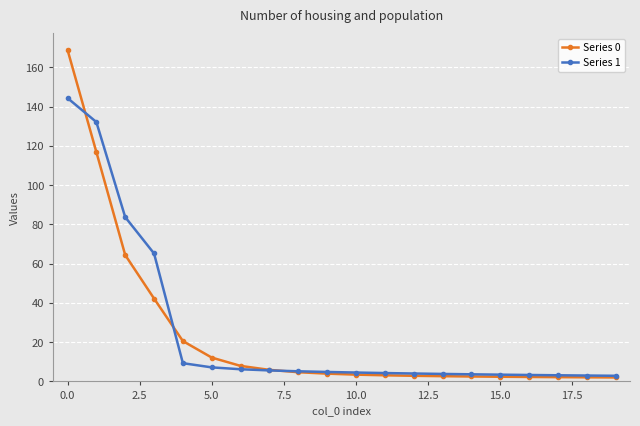

What is the highest value of the Series 1 series?

144.4